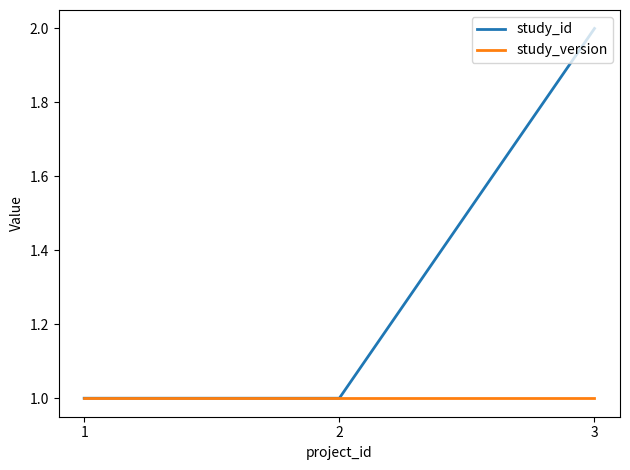

Rank the series by their maximum value, from lowest to highest.

study_version, study_id